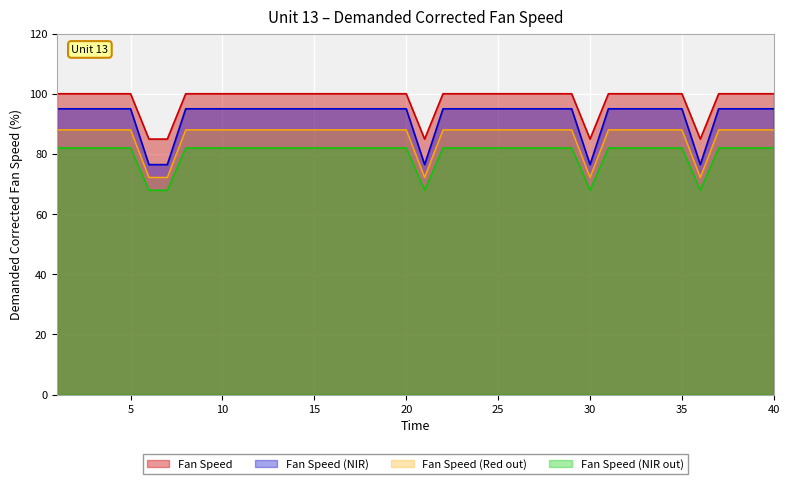

Which label corresponds to the largest value in the chart?

1